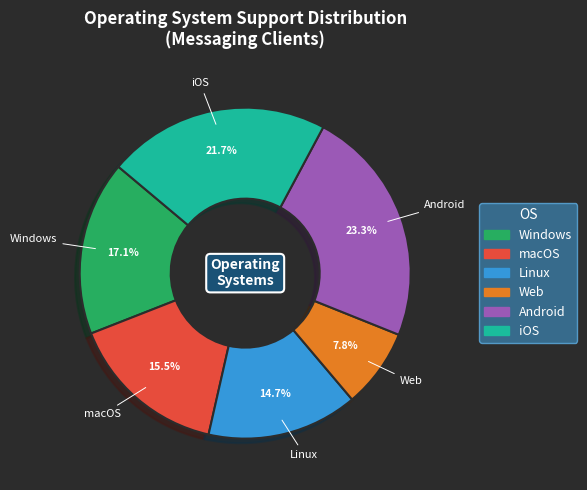

What is the smallest slice in the pie chart?

Web